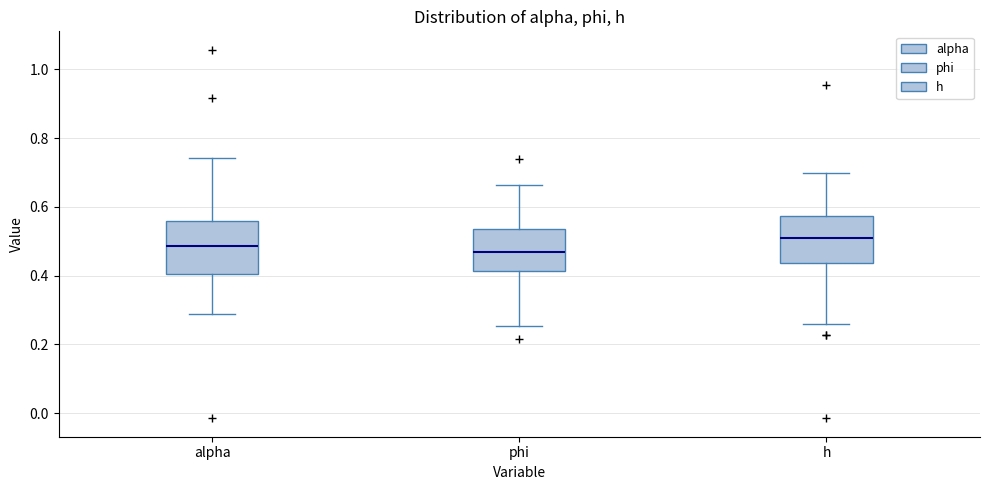

Where is the lower edge of the box for alpha on the y-axis? The values are not printed on the chart, so give them approximately, as read against the axis.

0.40